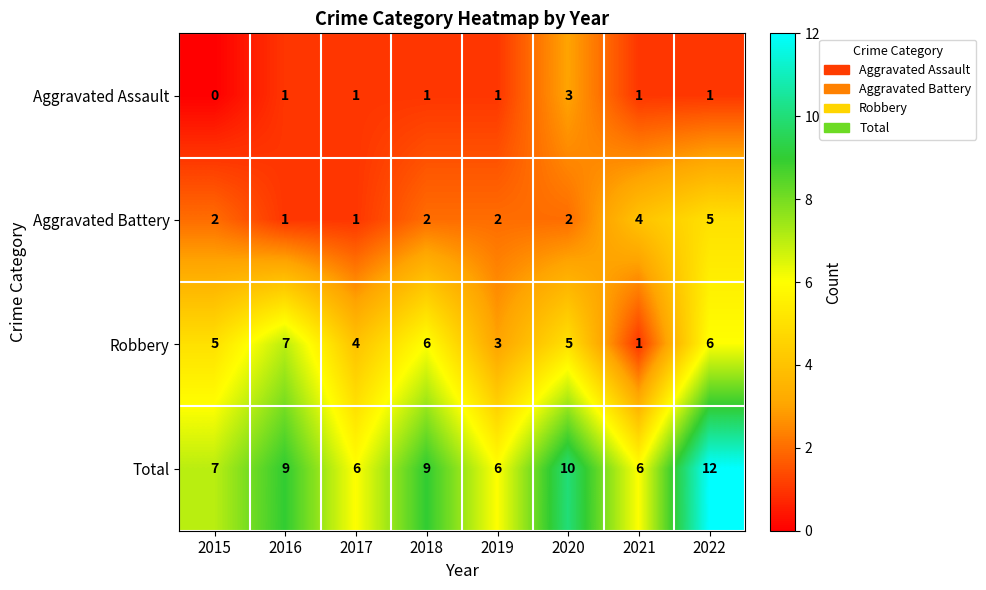

Is the value of Aggravated Assault at 2016 greater than the value of Aggravated Battery at 2018?

No